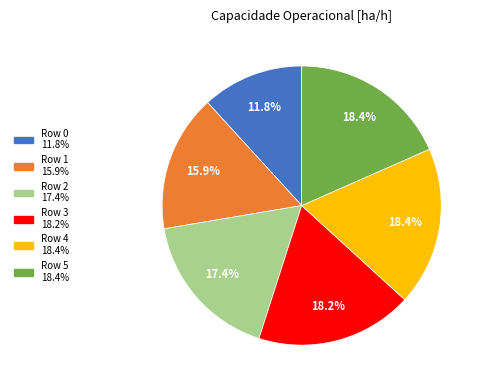

How many segments does this pie chart have?

6